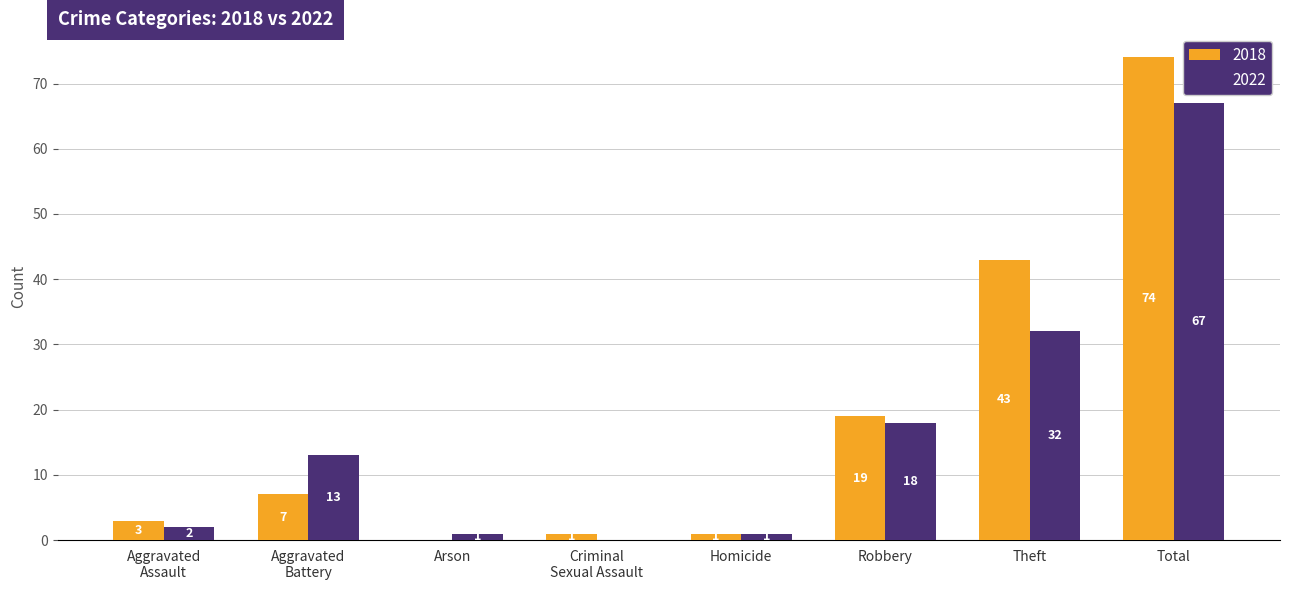

How many groups of bars are there?

8